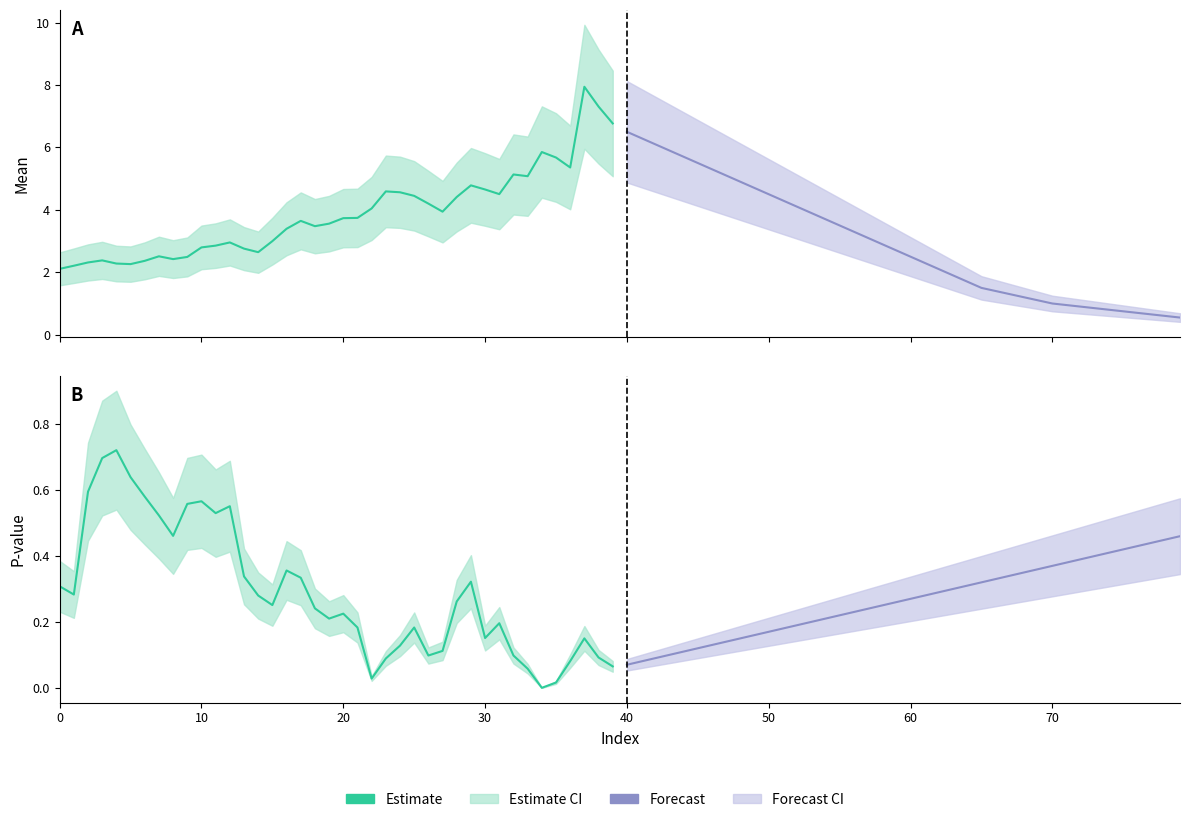

What is the sum of all Estimate values?

11.6